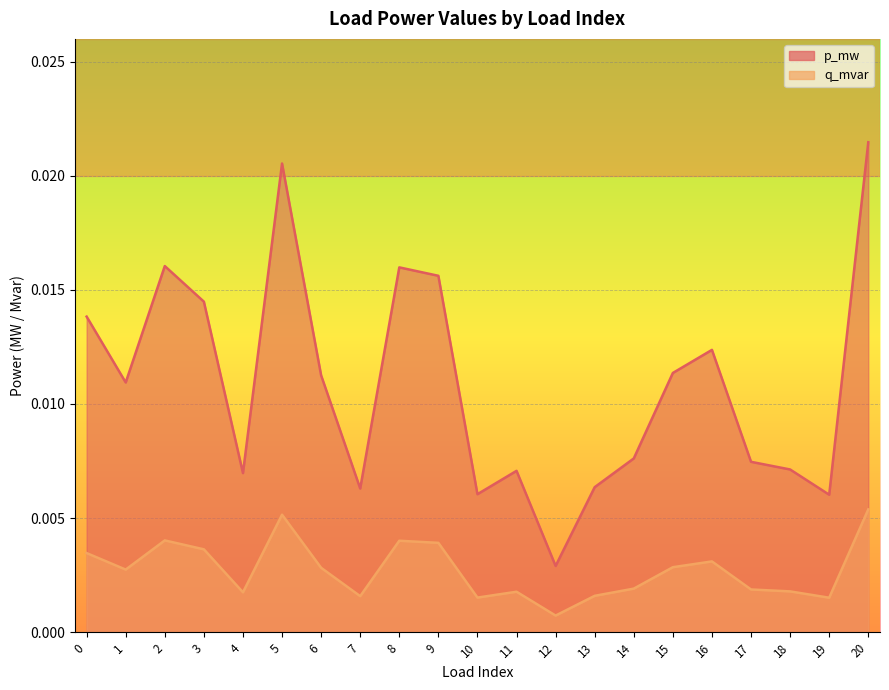

Rank the categories by q_mvar value from highest to lowest.

20, 5, 2, 8, 9, 3, 0, 16, 15, 6, 1, 14, 17, 18, 11, 4, 13, 7, 10, 19, 12